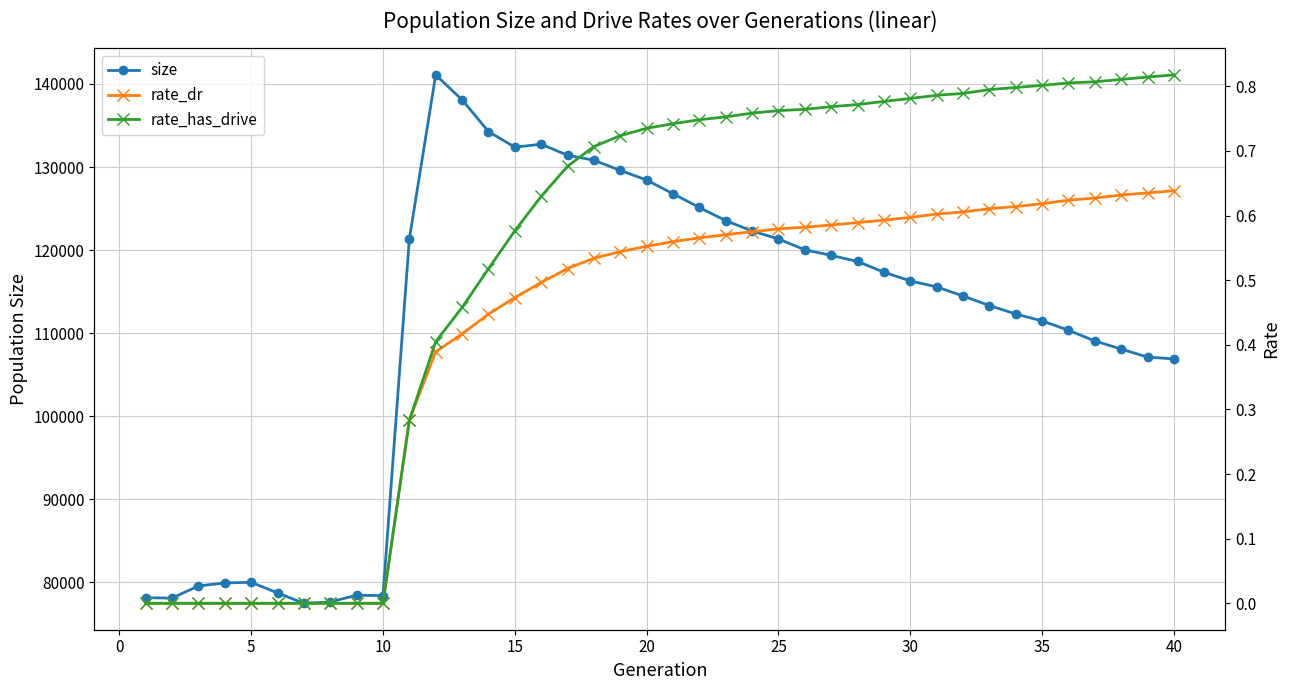

How many data points does each series have?

40